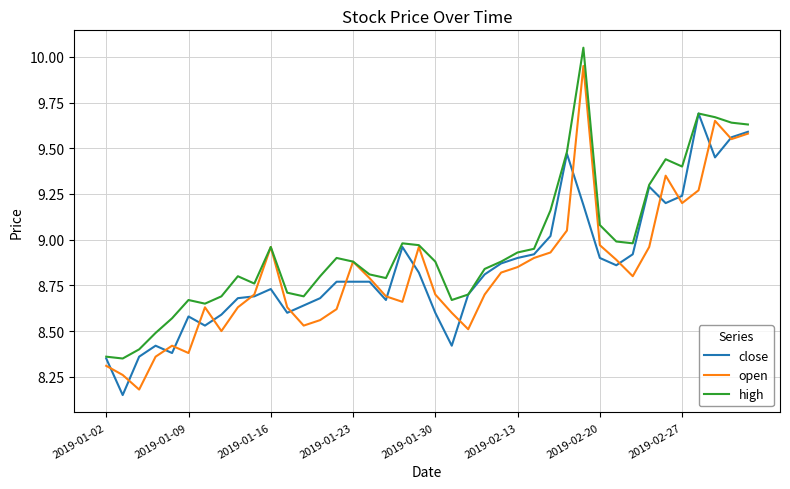

Reading left to right, extract all data points from this chart.

close: 8.3	8.2	8.4	8.4	8.4	8.6	8.5	8.6	8.7	8.7	8.7	8.6	8.6	8.7	8.8	8.8	8.8	8.7	9.0	8.8	8.6	8.4	8.7	8.8	8.9	8.9	8.9	9.0	9.5	9.2	8.9	8.9	8.9	9.3	9.2	9.2	9.7	9.4	9.6	9.6
open: 8.3	8.3	8.2	8.4	8.4	8.4	8.6	8.5	8.6	8.7	9.0	8.6	8.5	8.6	8.6	8.9	8.8	8.7	8.7	9.0	8.7	8.6	8.5	8.7	8.8	8.8	8.9	8.9	9.1	9.9	9.0	8.9	8.8	9.0	9.3	9.2	9.3	9.7	9.6	9.6
high: 8.4	8.3	8.4	8.5	8.6	8.7	8.7	8.7	8.8	8.8	9.0	8.7	8.7	8.8	8.9	8.9	8.8	8.8	9.0	9.0	8.9	8.7	8.7	8.8	8.9	8.9	8.9	9.2	9.5	10.1	9.1	9.0	9.0	9.3	9.4	9.4	9.7	9.7	9.6	9.6